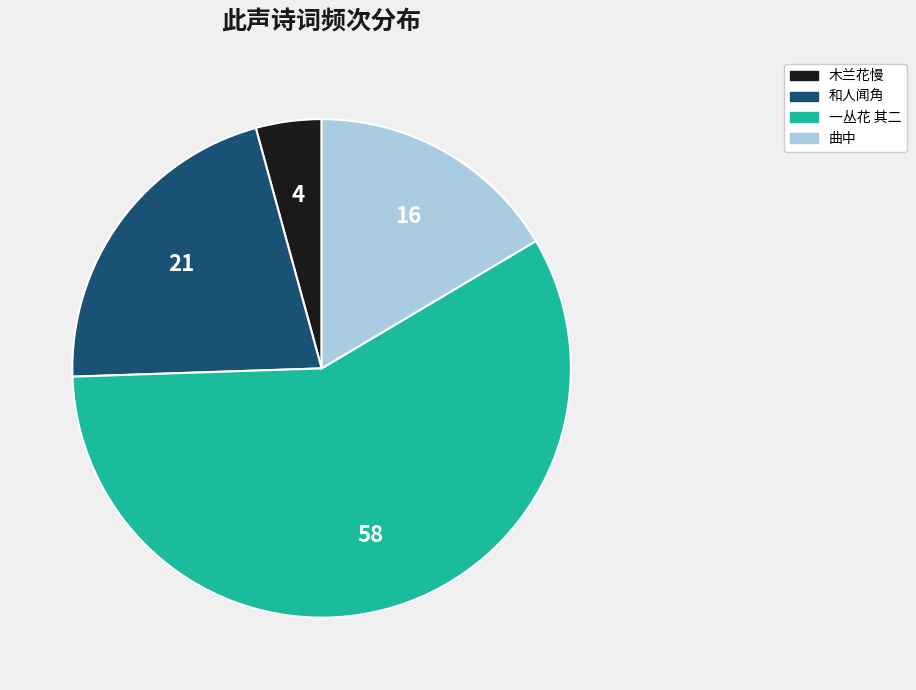

Count the number of slices in the pie.

4